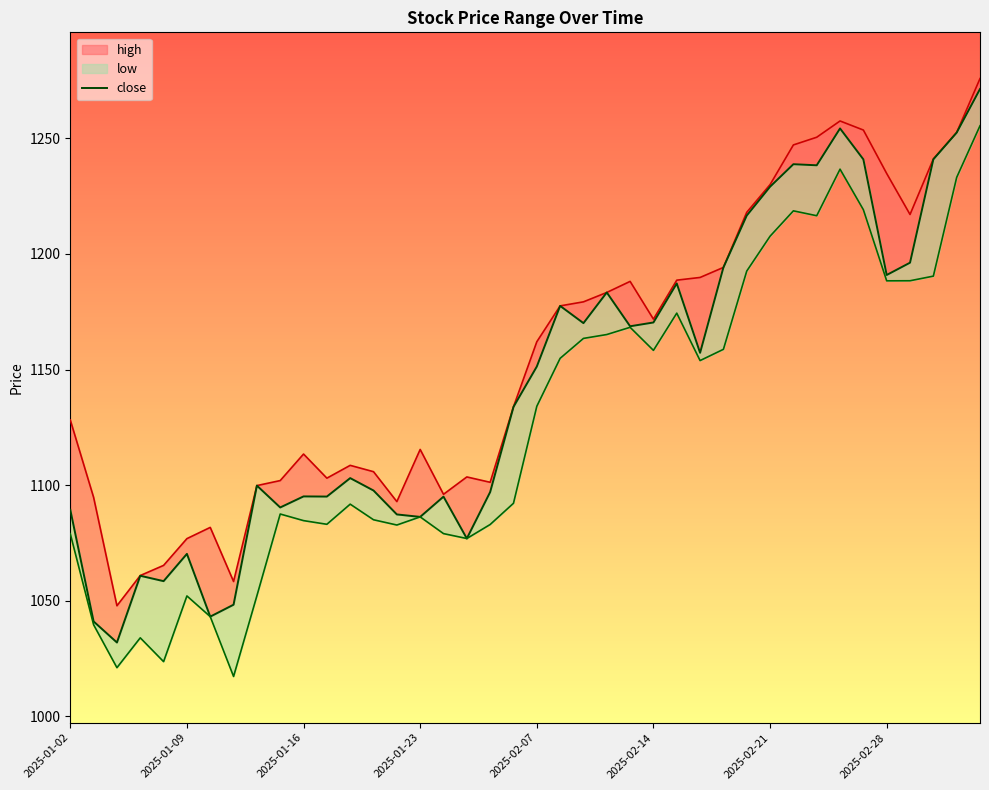

Where is the data nearest to the value 1151?

2025-02-07